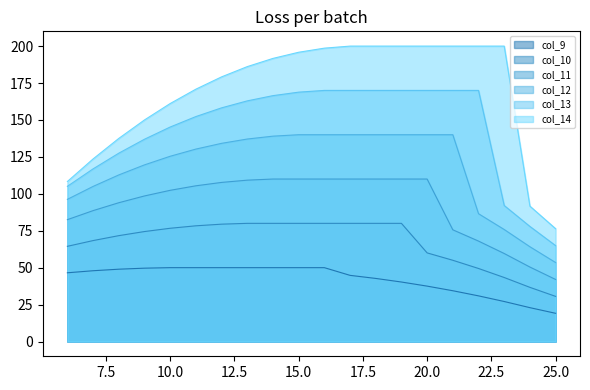

Between 21 and 8, which is larger?

8